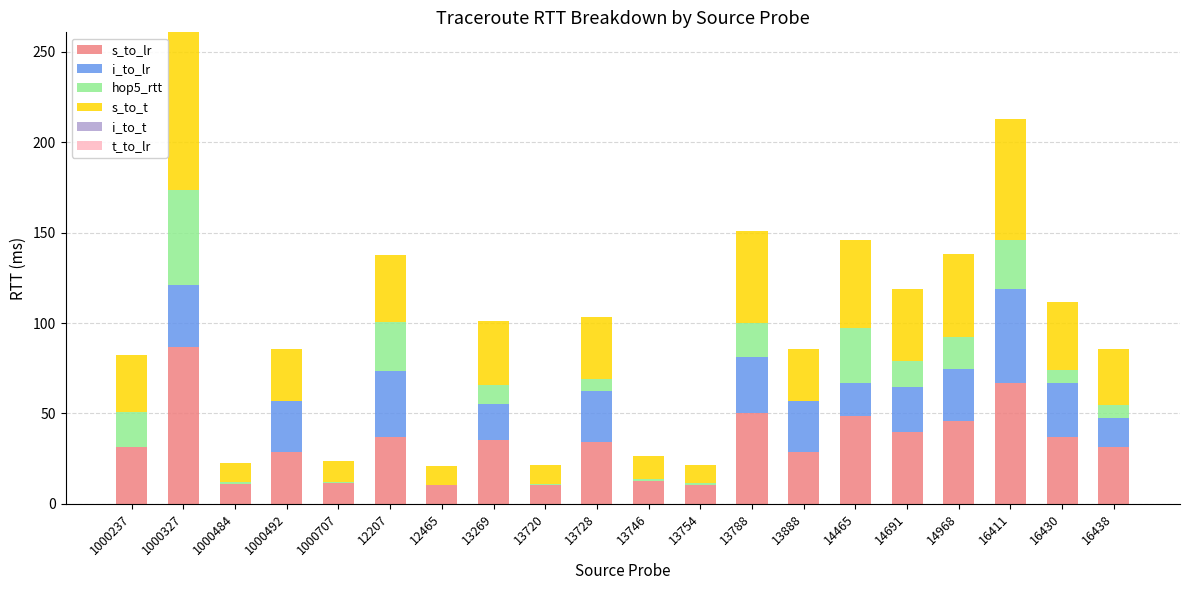

What is the sum of the s_to_lr values at 16438 and 12207?

68.5